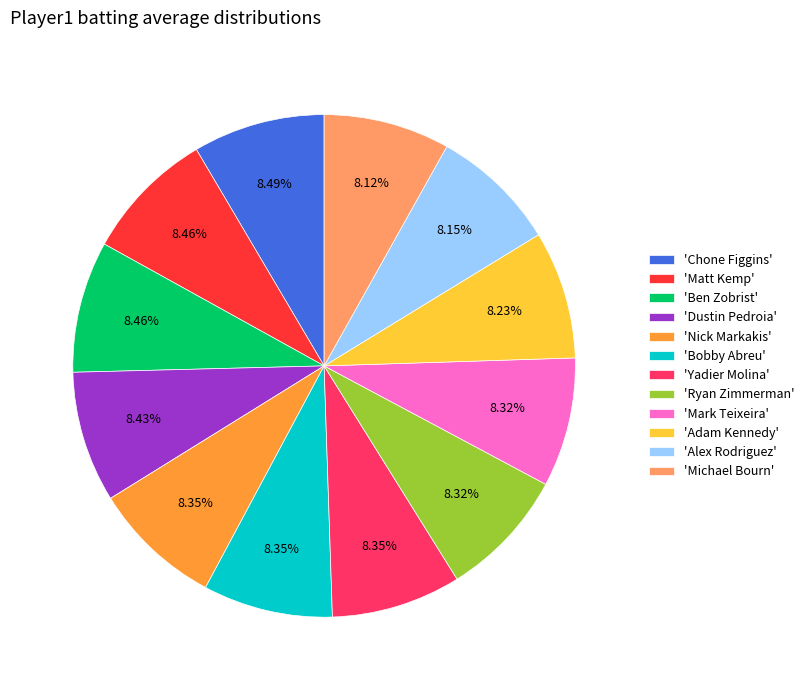

Approximately how many times larger is the value at 'Nick Markakis' compared to 'Michael Bourn'?

1.0